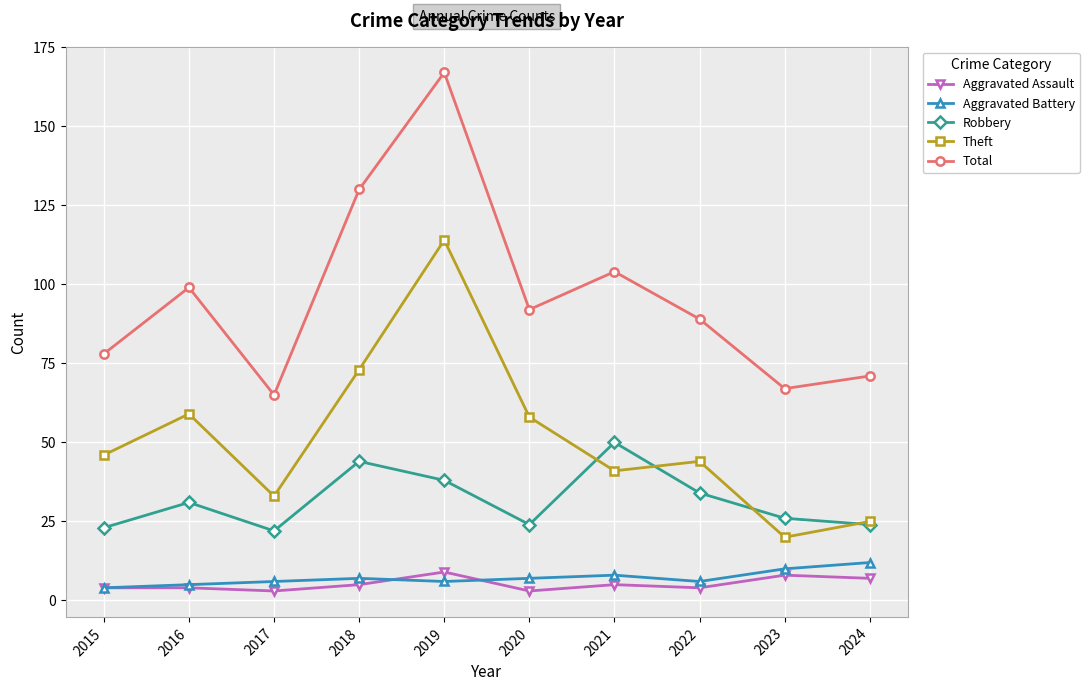

True or false: Aggravated Battery and Total cross at least once.

False